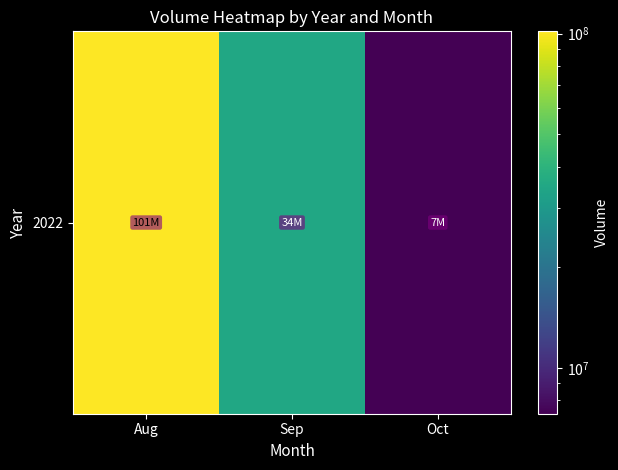

Is it true that the value at Oct is 7299593?

True